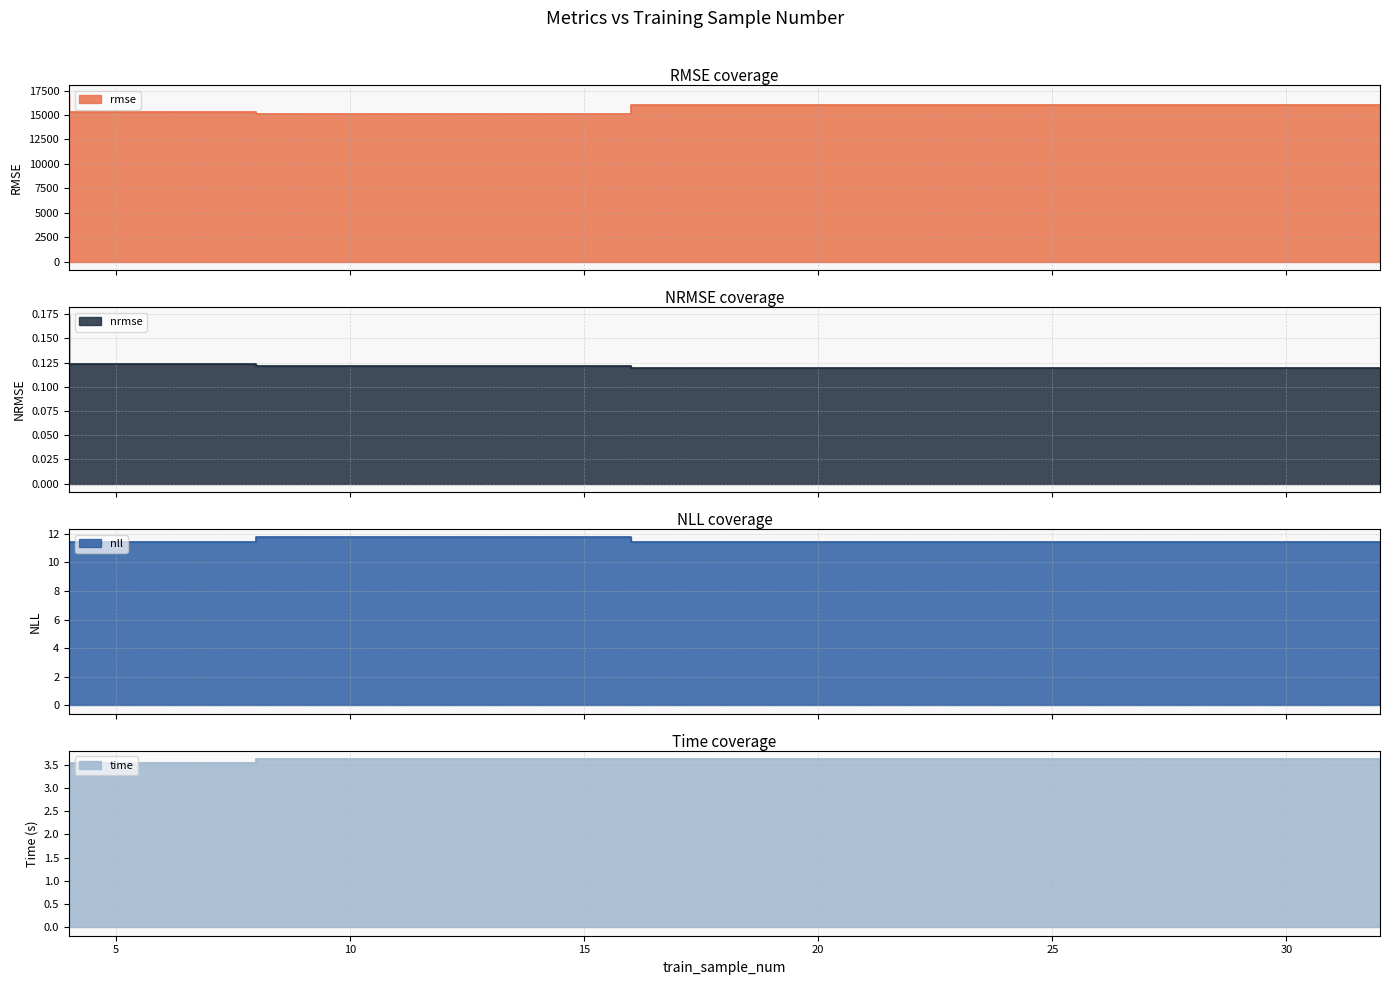

Which series has the widest spread of values?

rmse